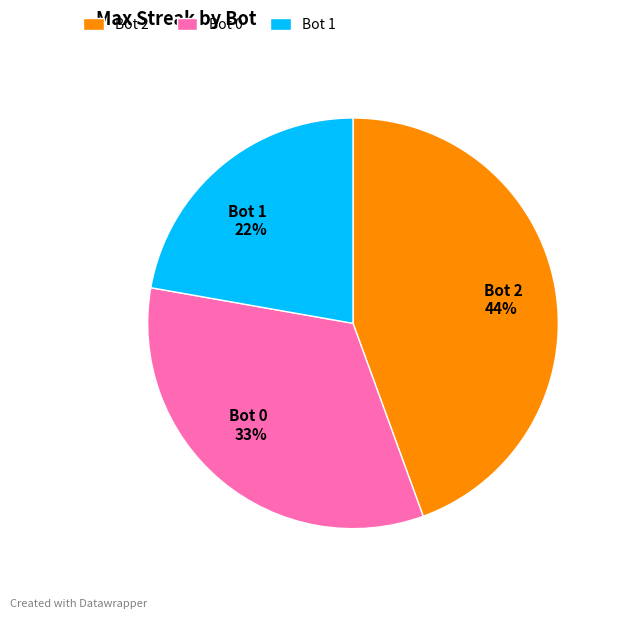

To the nearest percent, what is the combined percentage of Bot 1 and Bot 2?

67%